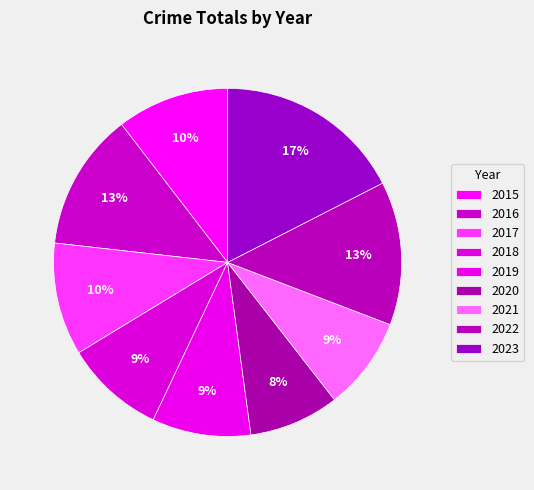

What percentage is the 2018 slice, to the nearest percent?

9%